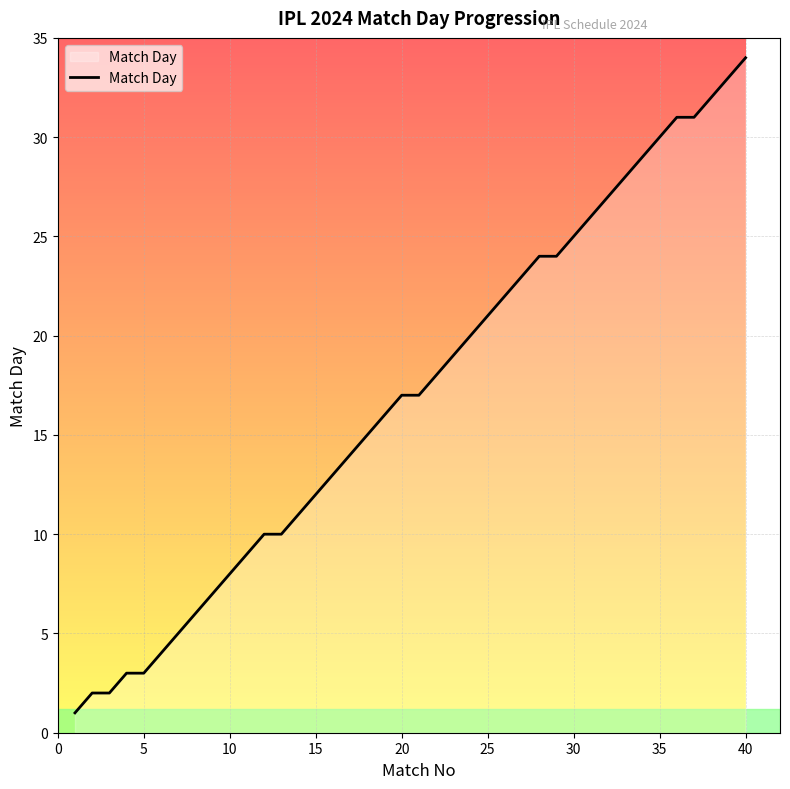

What is the greatest value displayed?

34